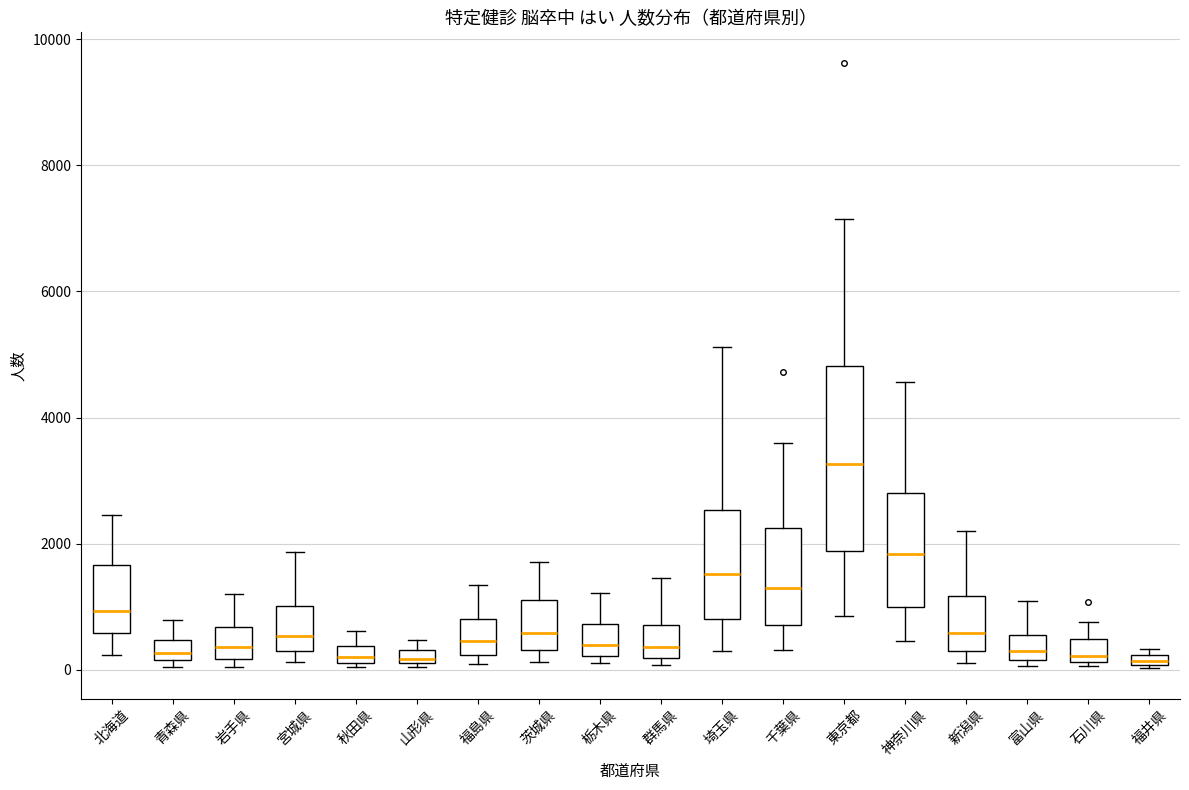

Where is the lower edge of the box for 千葉県 on the y-axis? The values are not printed on the chart, so give them approximately, as read against the axis.

800